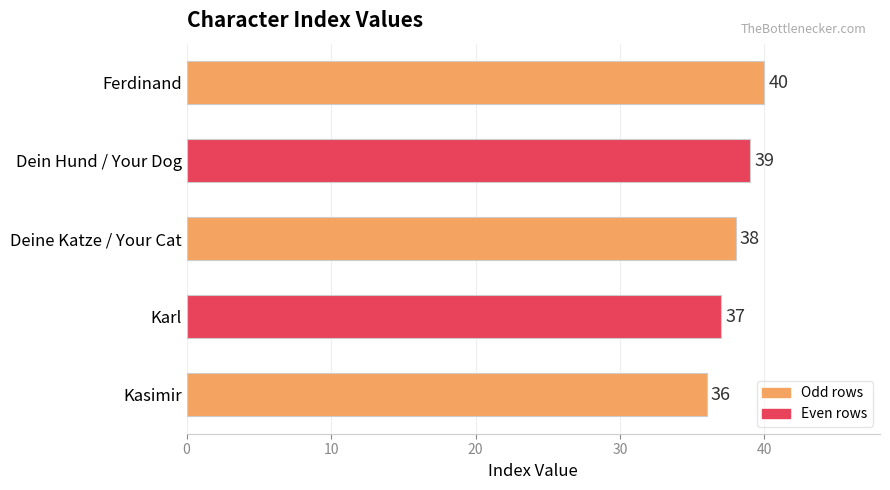

Rank the categories by value from lowest to highest.

Kasimir, Karl, Deine Katze / Your Cat, Dein Hund / Your Dog, Ferdinand